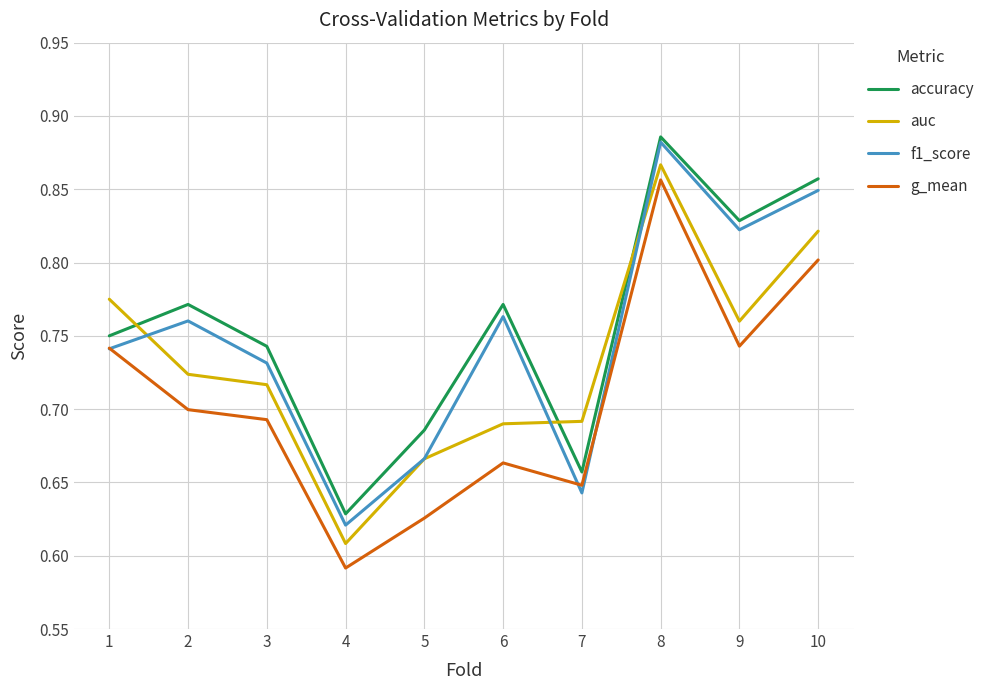

List the series in order of their overall mean, lowest first.

g_mean, auc, f1_score, accuracy